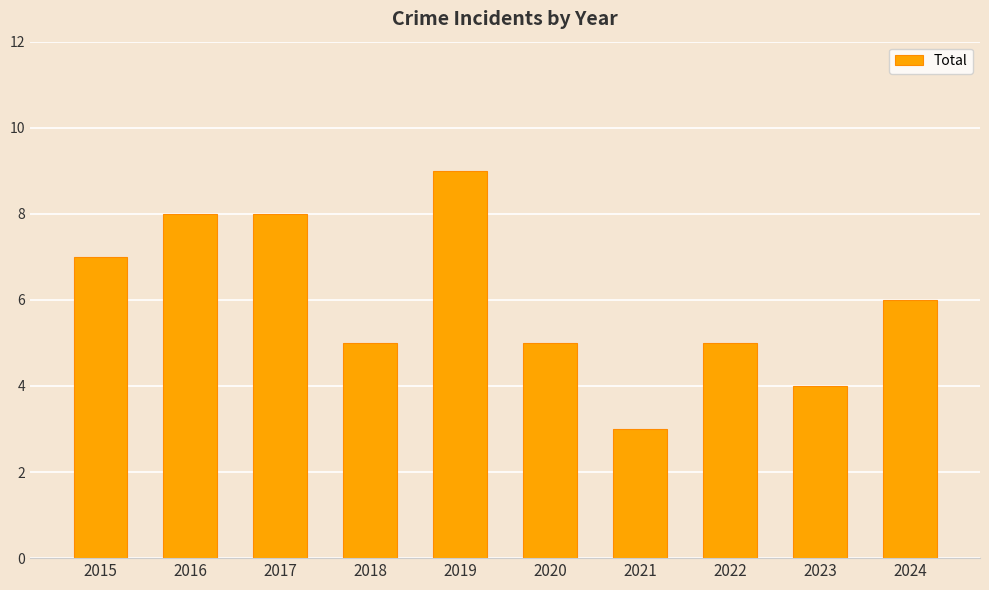

What is the sum of the values at 2021 and 2019?

12